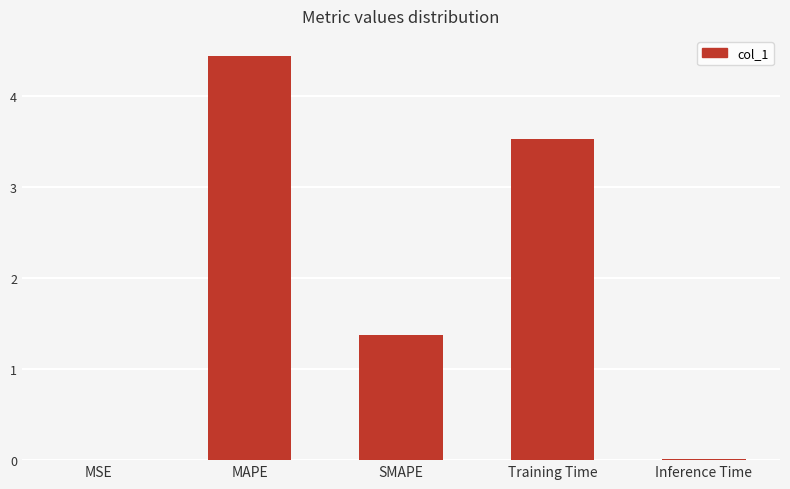

True or false: the data shows 0.0 at MSE.

True